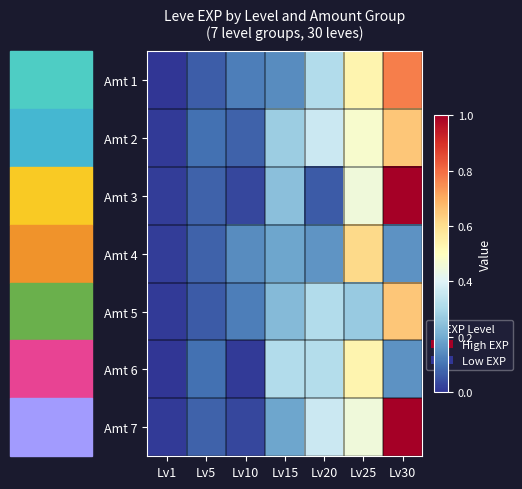

At how many categories does at least one series exceed 0?

7